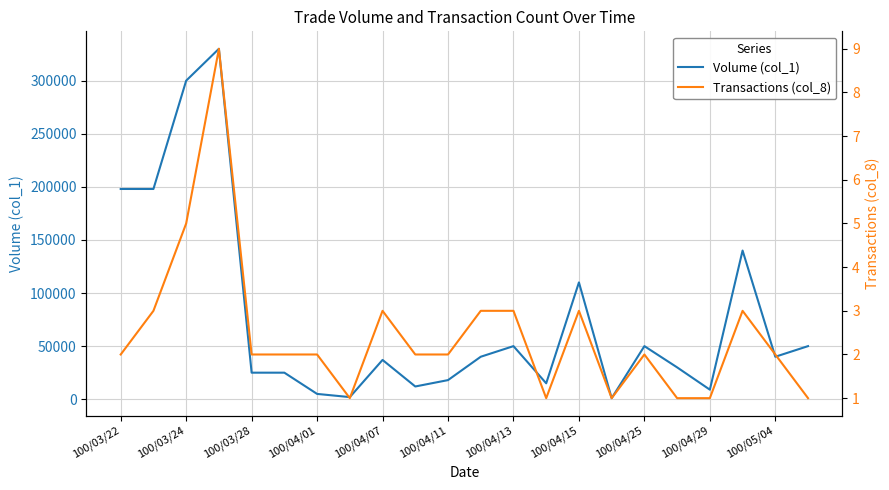

What is the value of the Volume (col_1) point at the 10th from the left?

12000